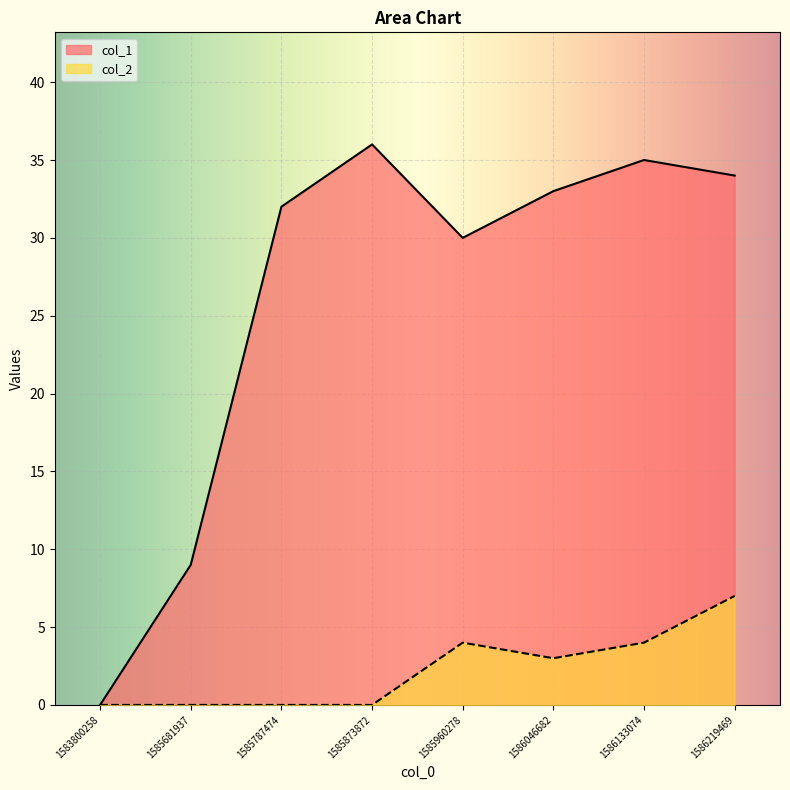

Where is col_2 nearest to the value 3?

1586046682